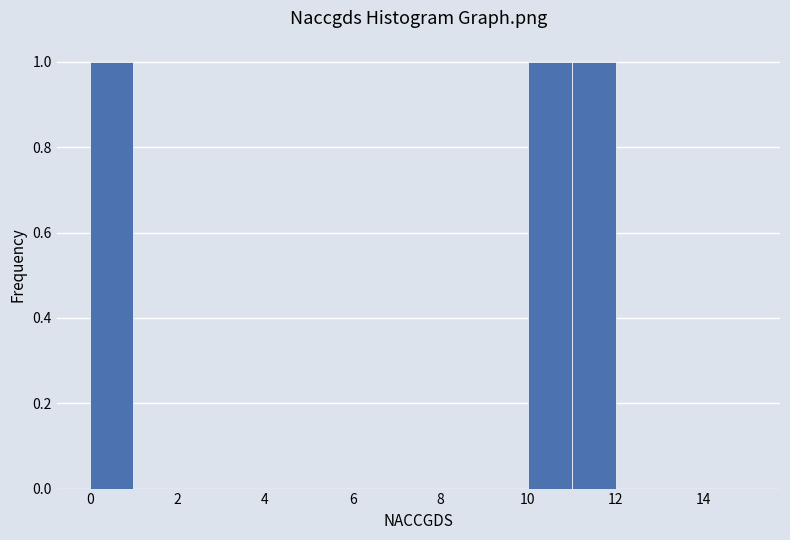

How tall is the bar that spans 0 to 1 on the x-axis? The values are not printed on the chart, so give them approximately, as read against the axis.

1